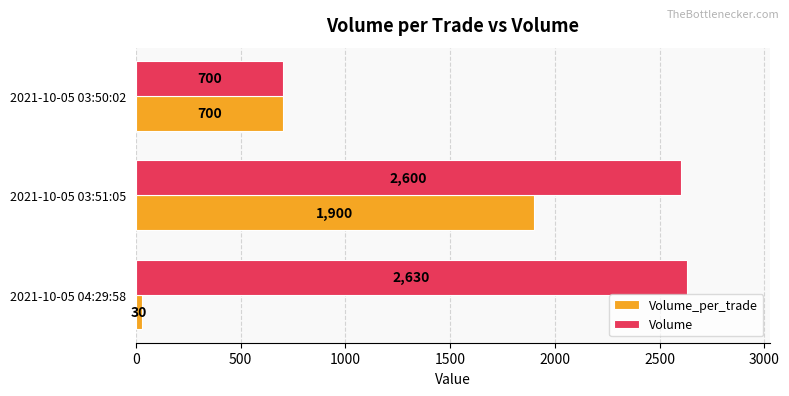

Read the Volume value at 2021-10-05 03:50:02, to the nearest 10.

700